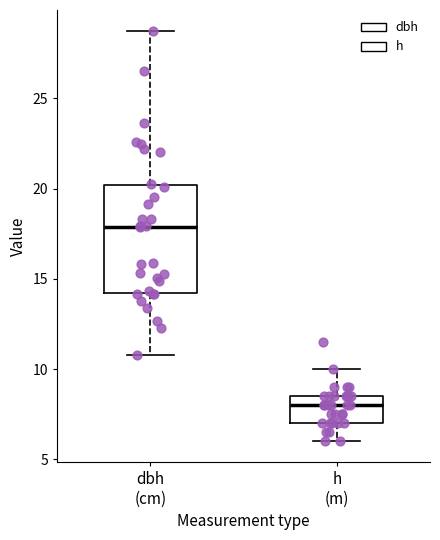

Reading left to right, read every box against the y-axis: the position of its median line, the range the box covers, and the ends of its whiskers. The values are not printed on the chart, so give them approximately, as read against the axis.

dbh (cm): median 18.0, box 14.0 to 20.0, whiskers 11.0 to 29.0
h (m): median 8.0, box 7.0 to 8.5, whiskers 6.0 to 10.0